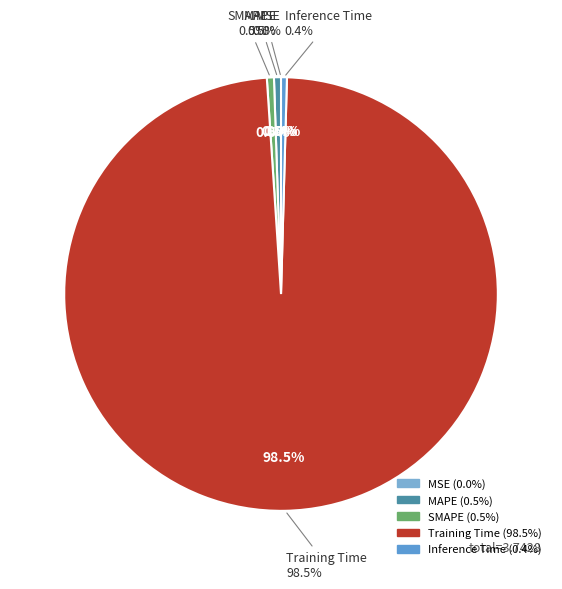

How many slices are in this pie chart?

5